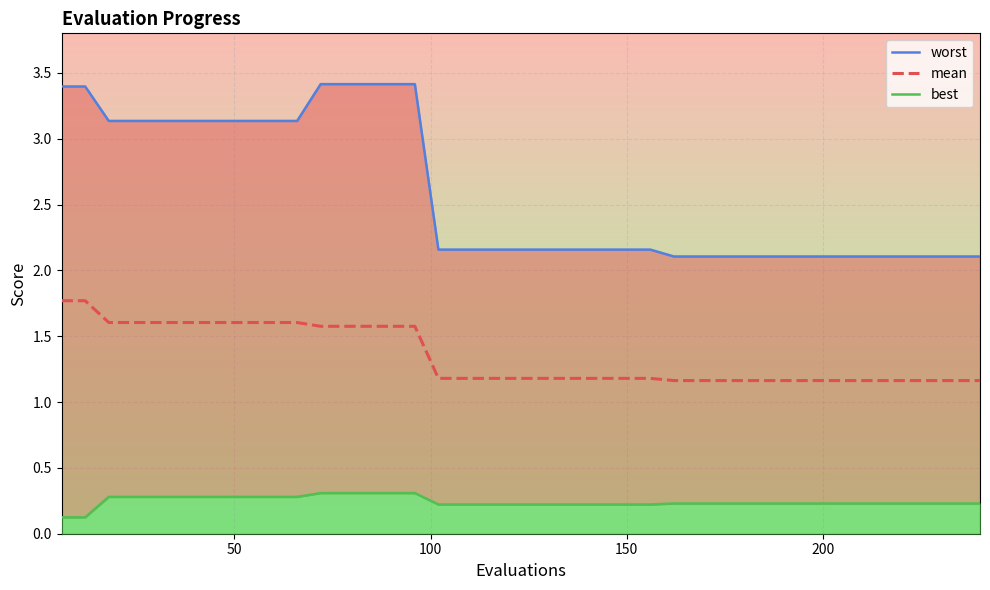

At which category is the sum across all series the highest?

11